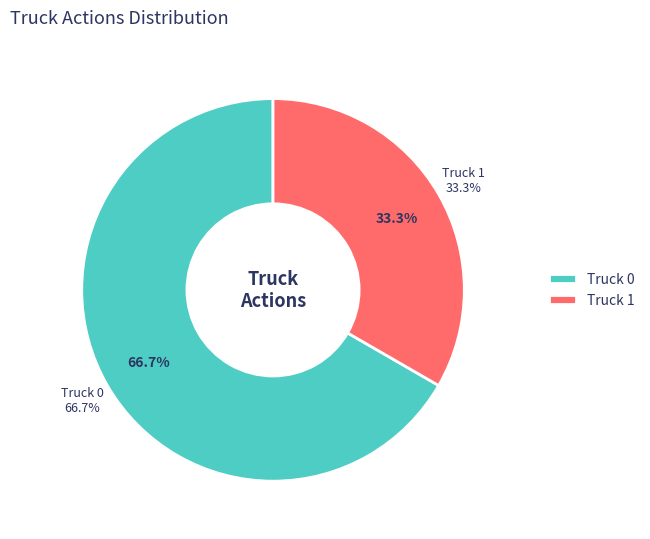

Which slice is the largest?

Truck 0